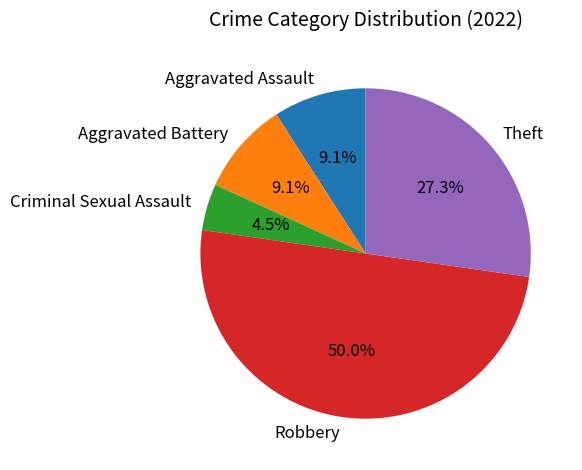

How many slices are in this pie chart?

5